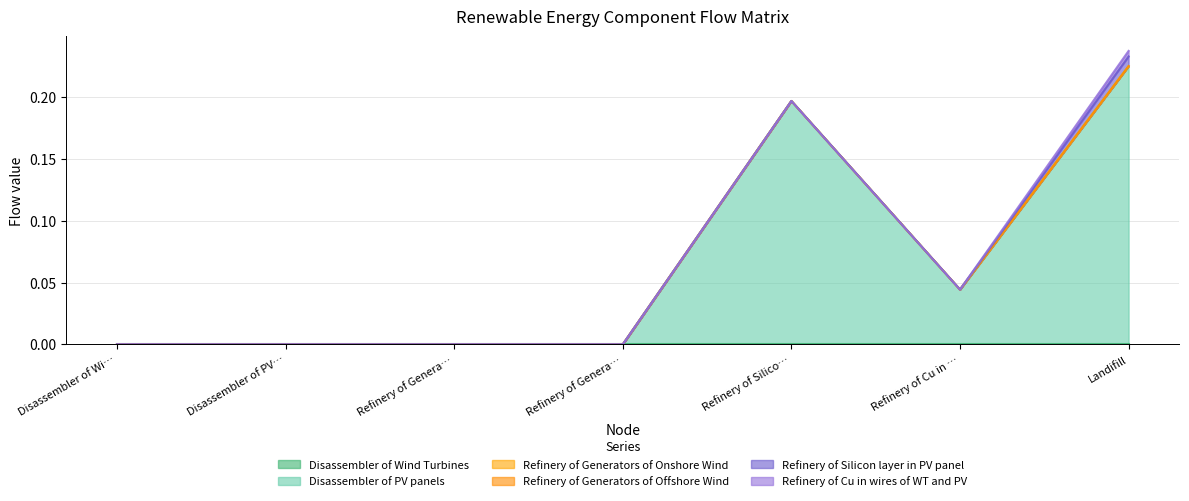

Is the value of Refinery of Silicon layer in PV panel at Refinery of Generators of Onshore Wind greater than the value of Disassembler of PV panels at Refinery of Silicon layer in PV panel?

No